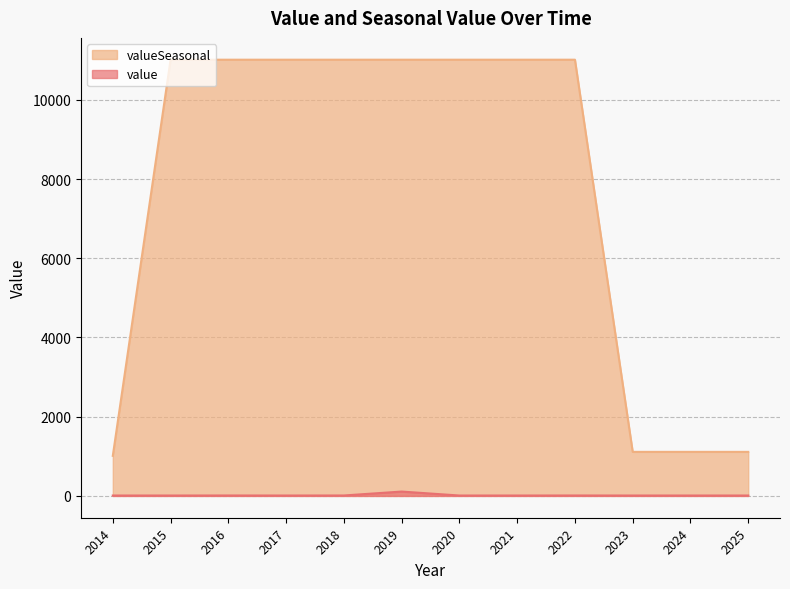

List the labels in order of value value, largest first.

2019, 2016, 2018, 2022, 2014, 2015, 2017, 2020, 2021, 2023, 2024, 2025